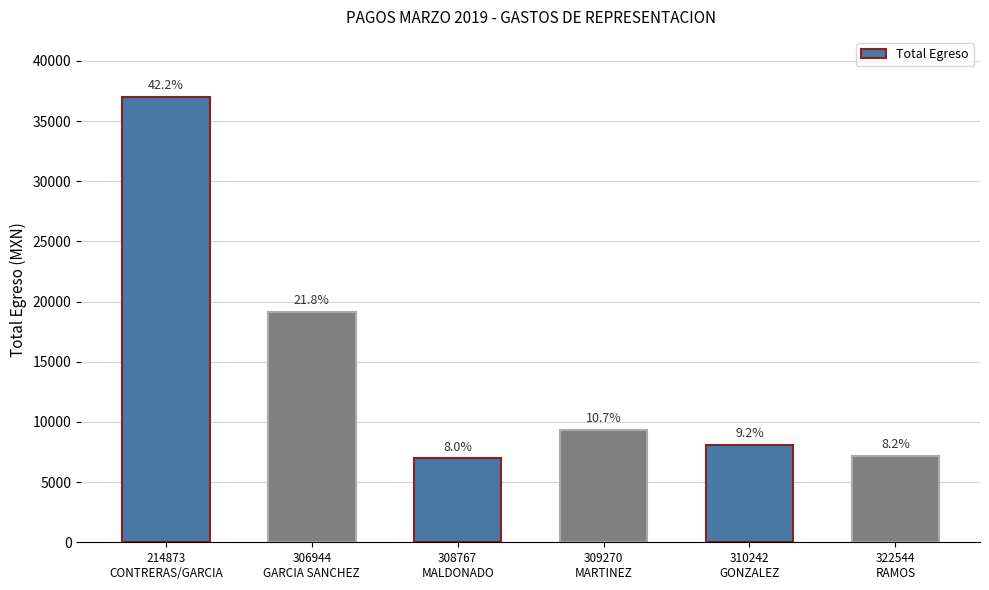

Reading left to right, transcribe all the data shown in this chart.

37000.0	19165.0	6976.2	9353.0	8064.2	7173.4